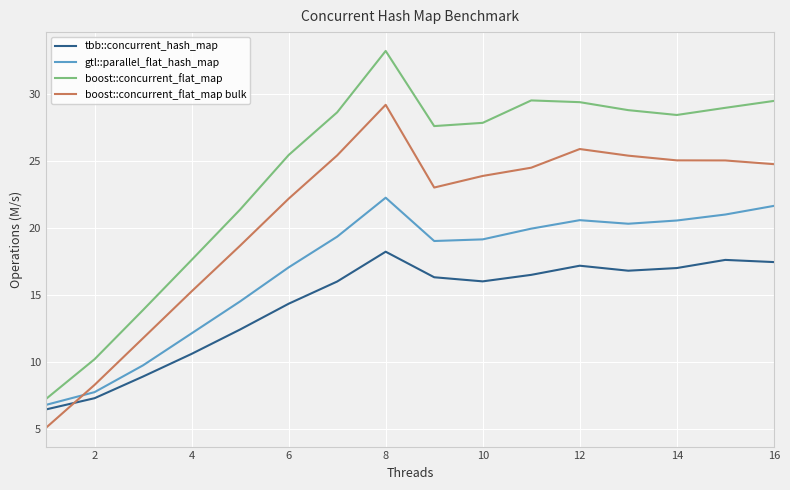

Does the chart have visible grid lines?

Yes